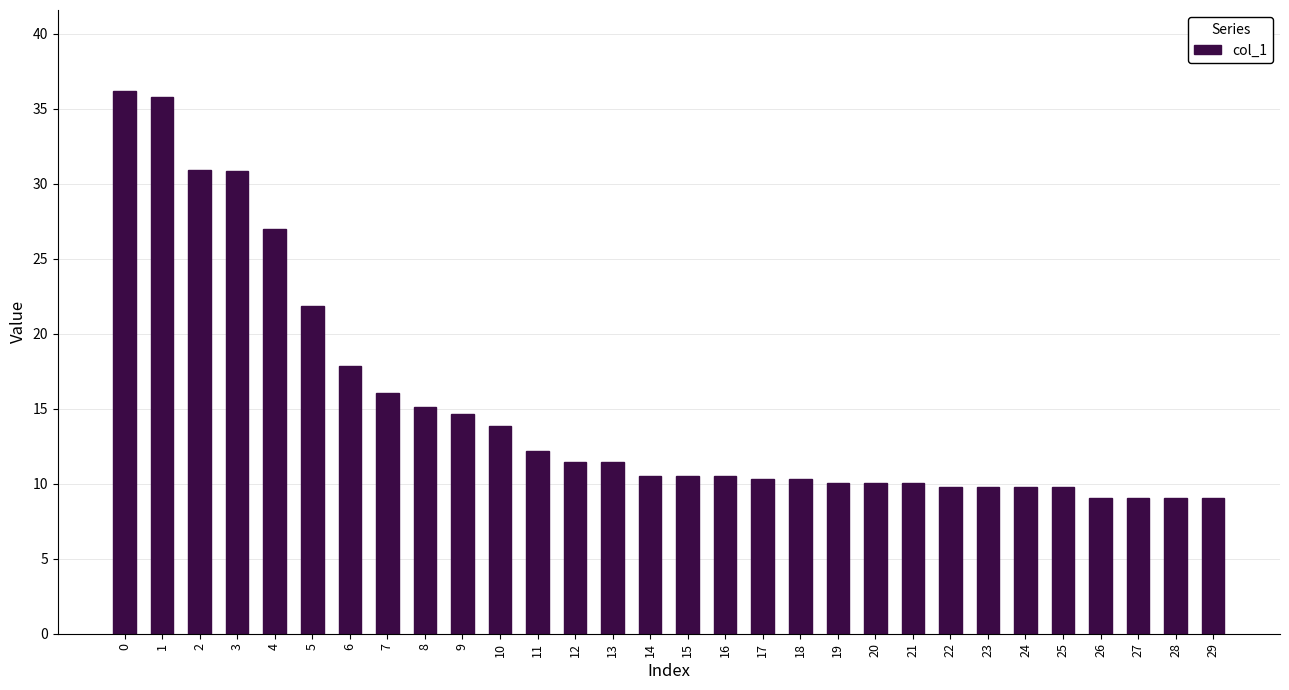

The value at 16 is 10.5. True or false?

True